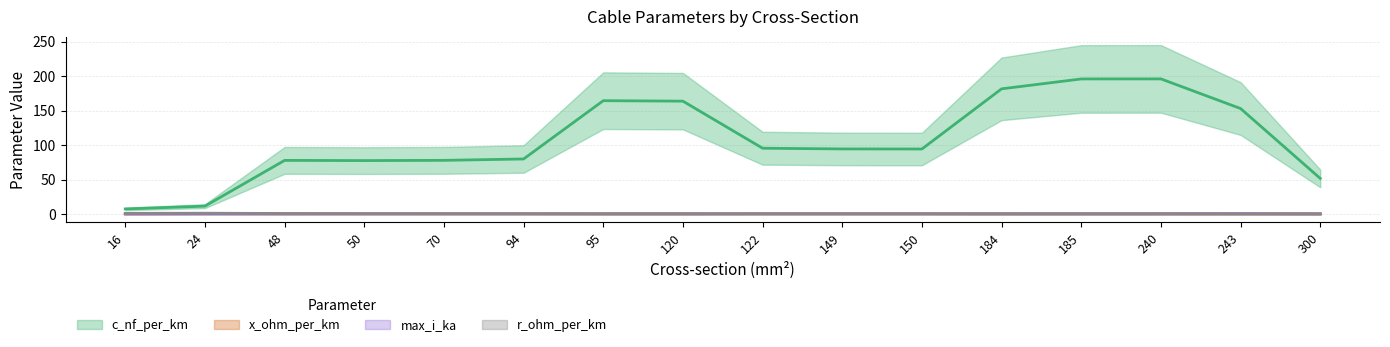

Is the value of c_nf_per_km at 122 greater than the value of x_ohm_per_km at 70?

Yes